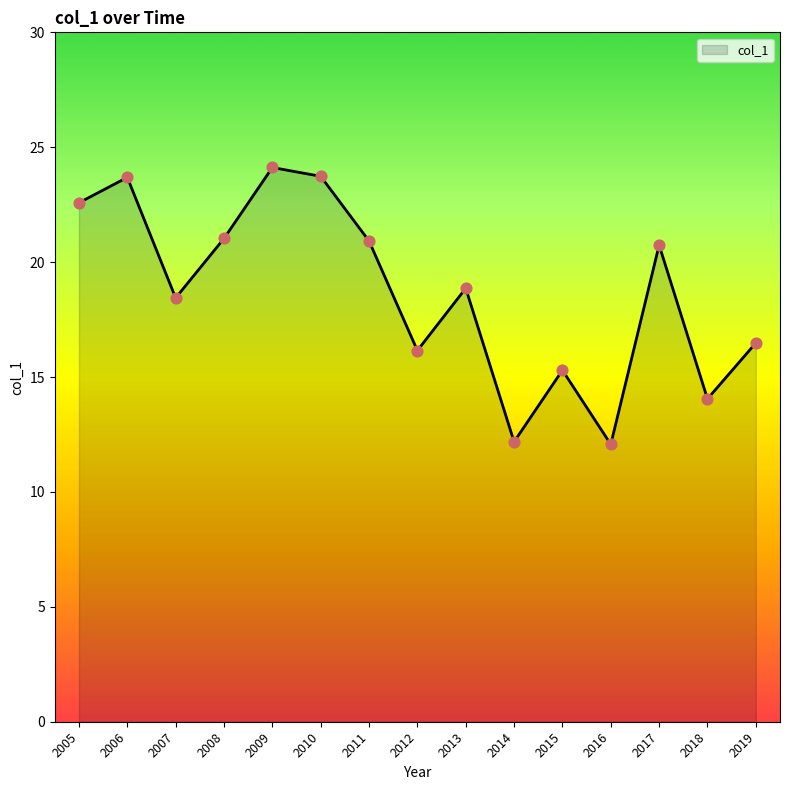

Which has a higher value, 2008 or 2013?

2008